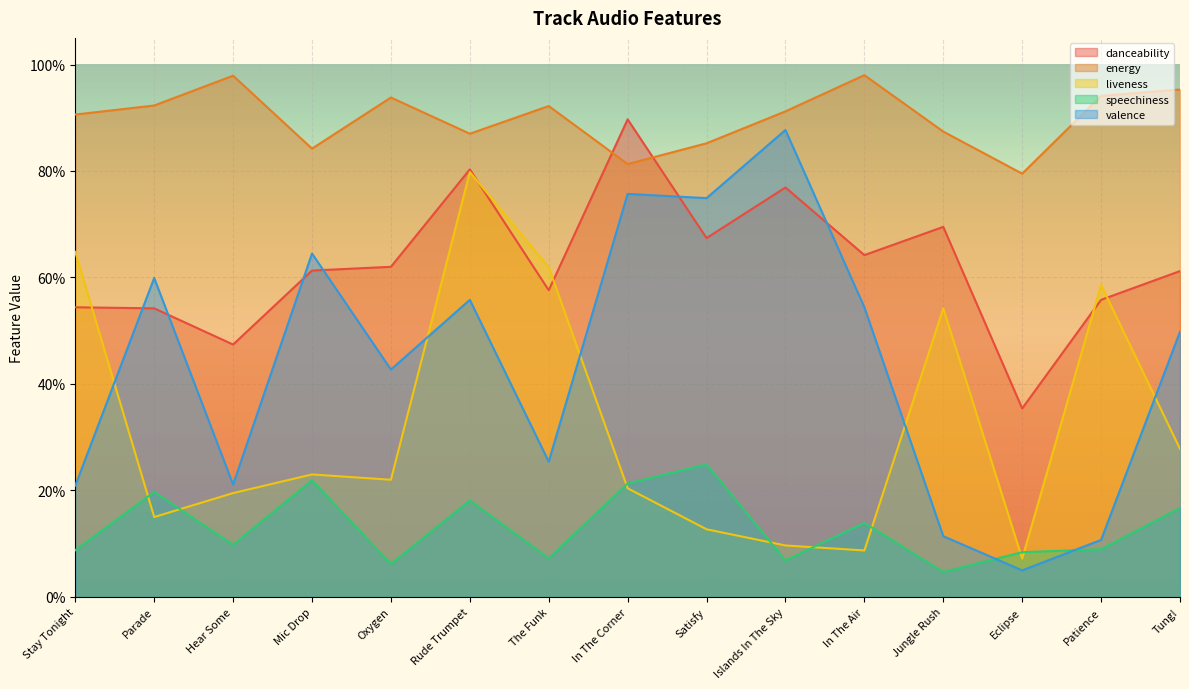

How many categories are shown in the chart?

15